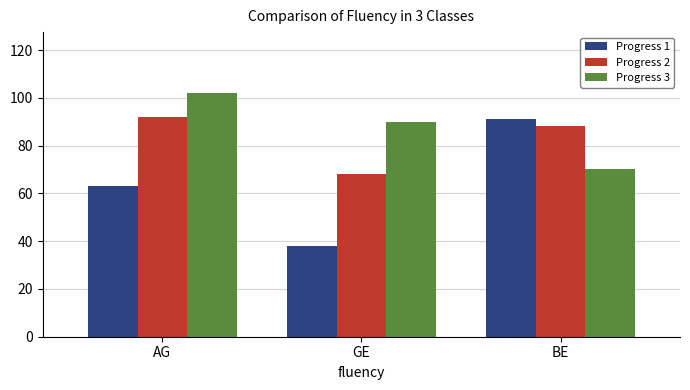

At AG, list the series in order from smallest to largest.

Progress 1, Progress 2, Progress 3